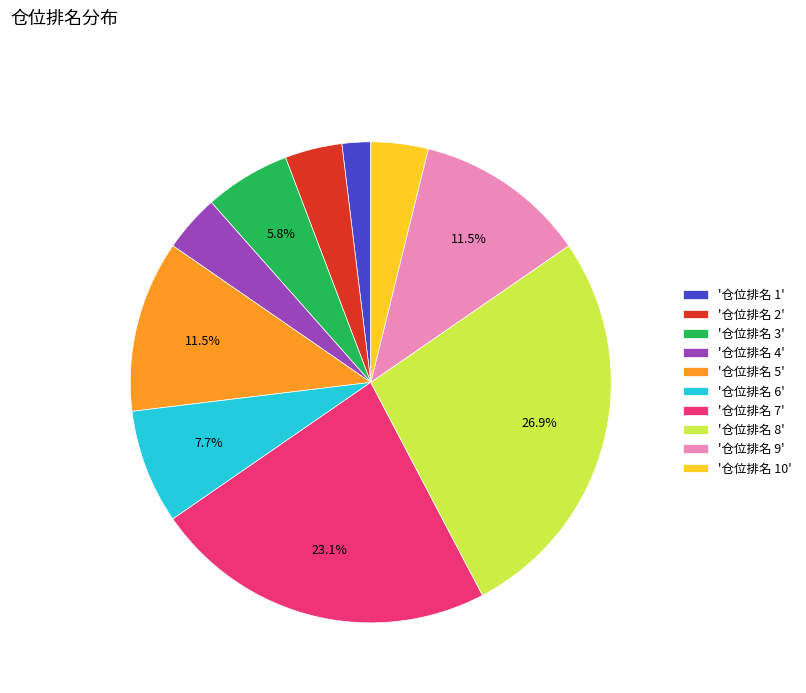

Does '仓位排名 9' represent more than half of the total?

No